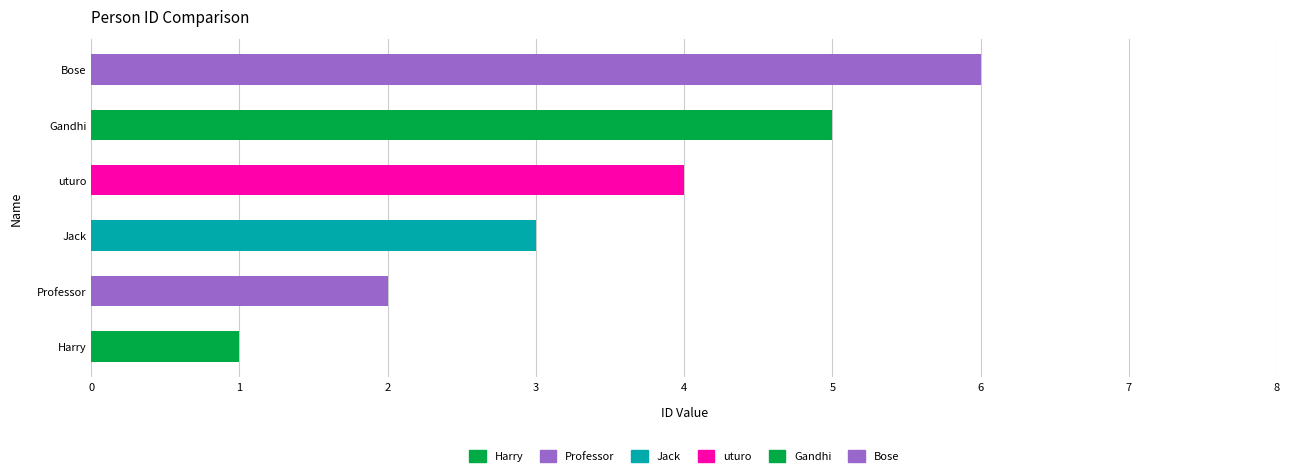

What is the change in value from Harry to Jack?

+2